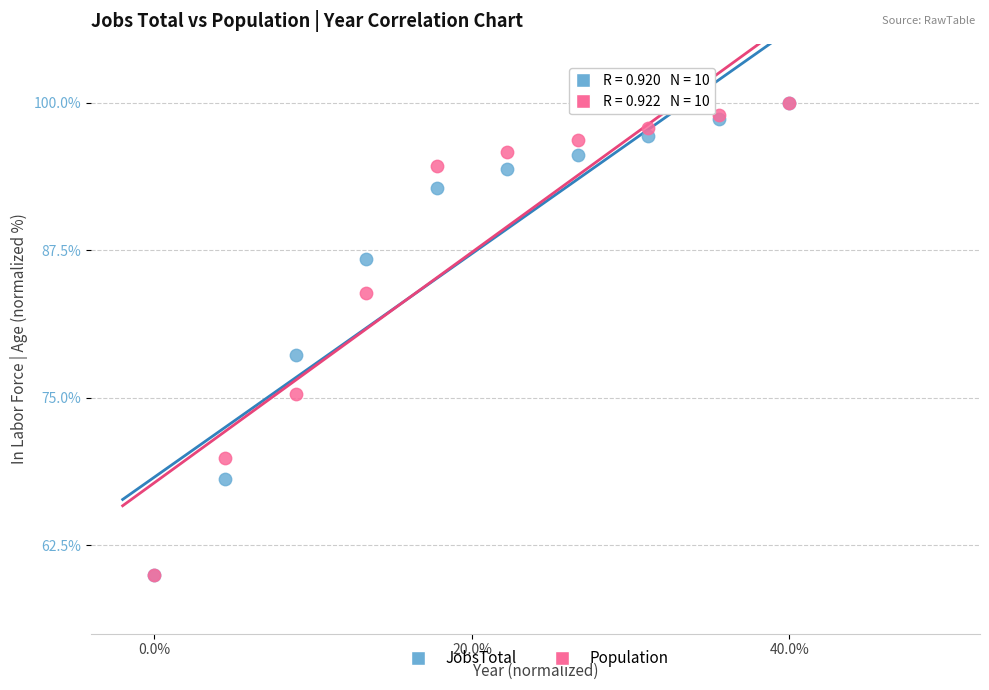

In the JobsTotal series, what Y value is closest to 80?

78.6